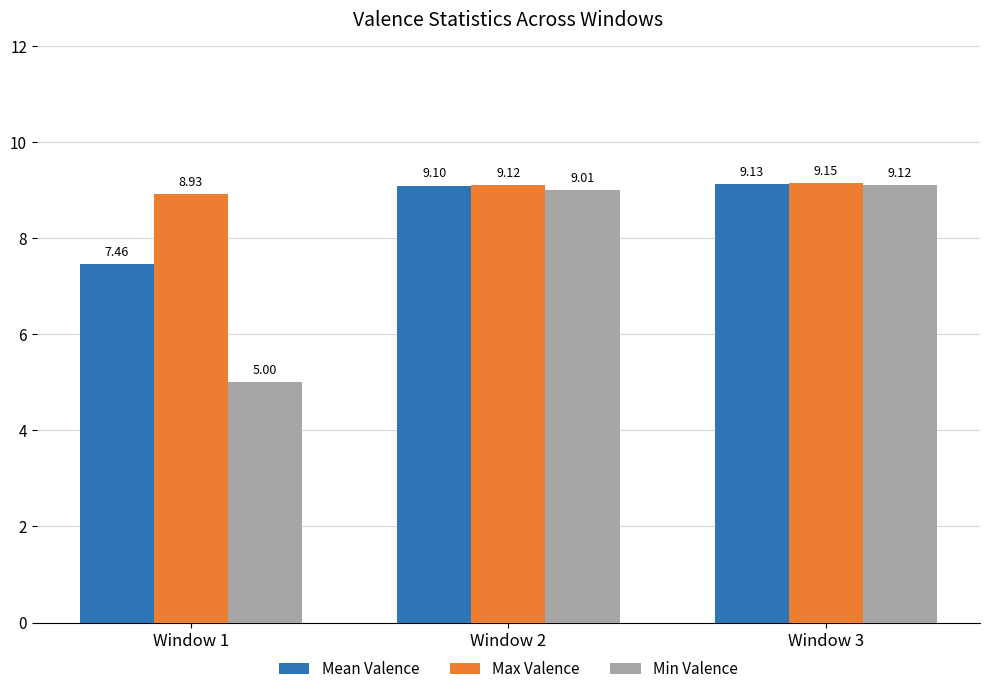

What is the difference between the maximum and minimum values in the Mean Valence series?

1.7